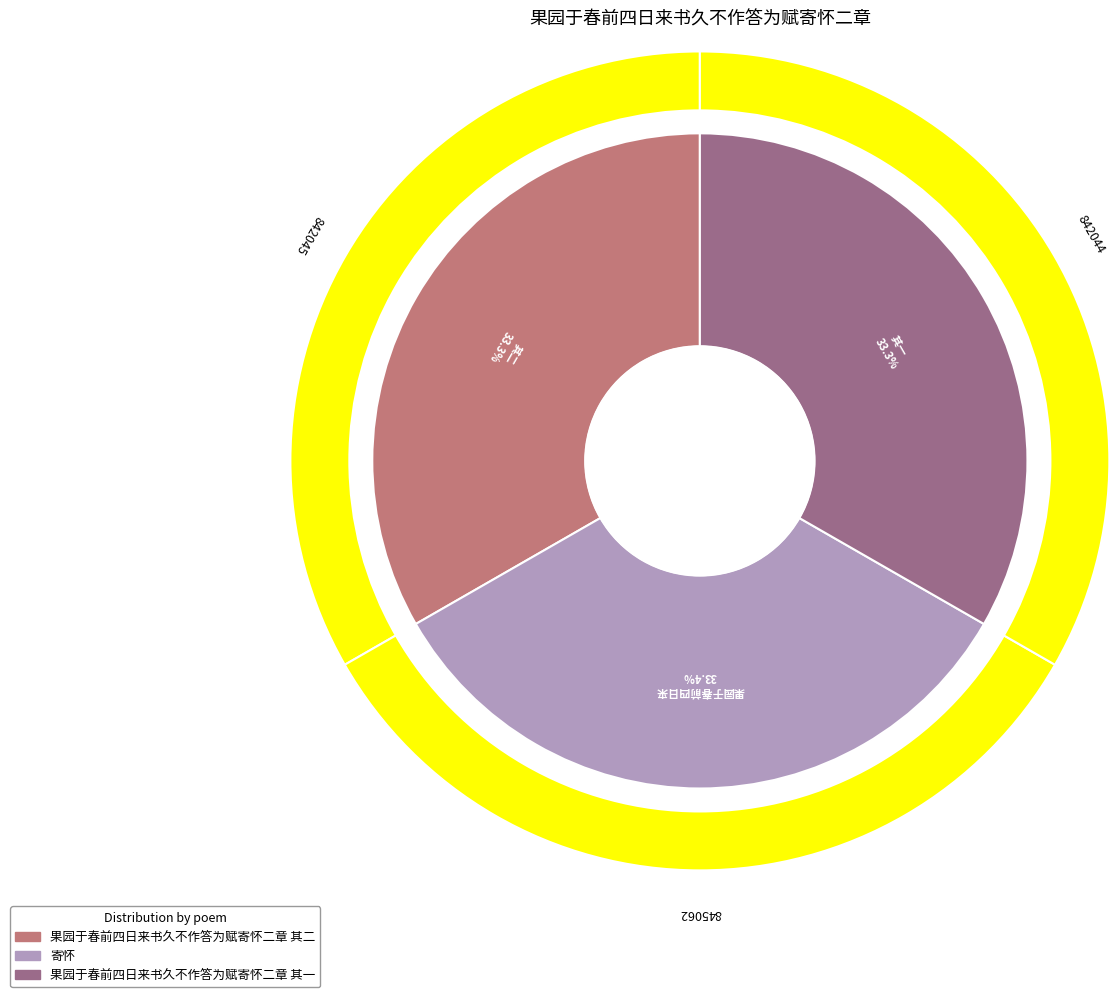

To the nearest percent, what percentage of the pie is 果园于春前四日来书久不作答为赋寄怀二章?

33%